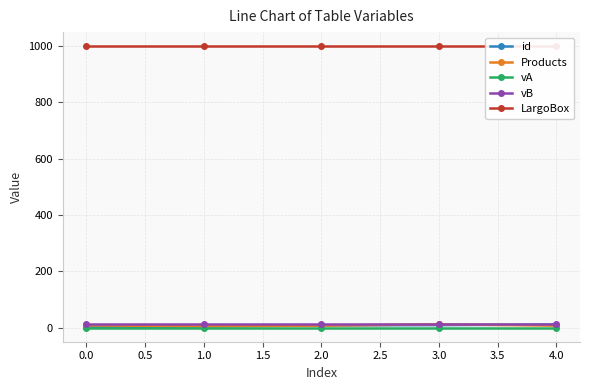

Does the chart have visible grid lines?

Yes